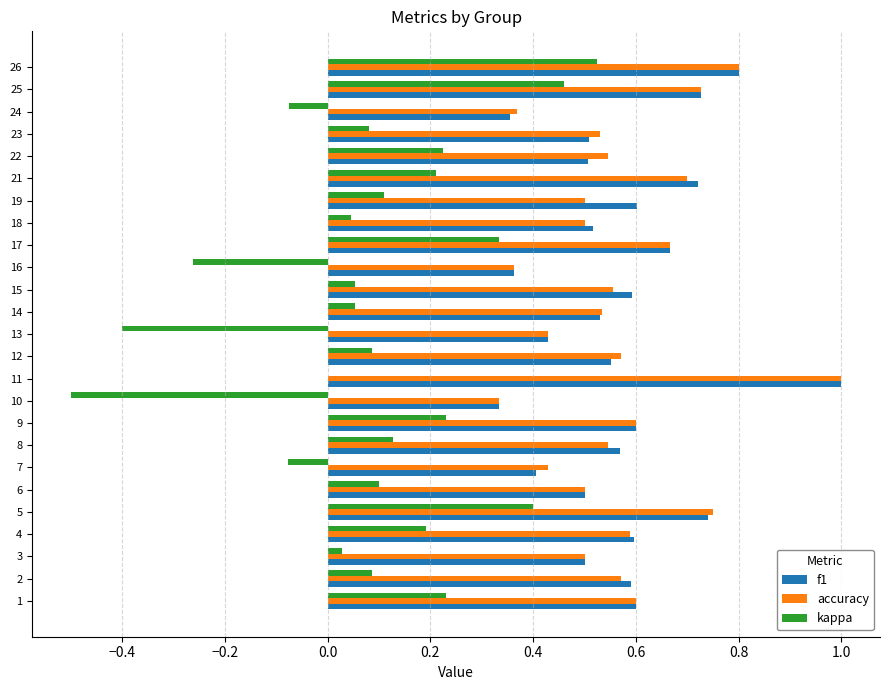

Which category has the highest value across all series?

11